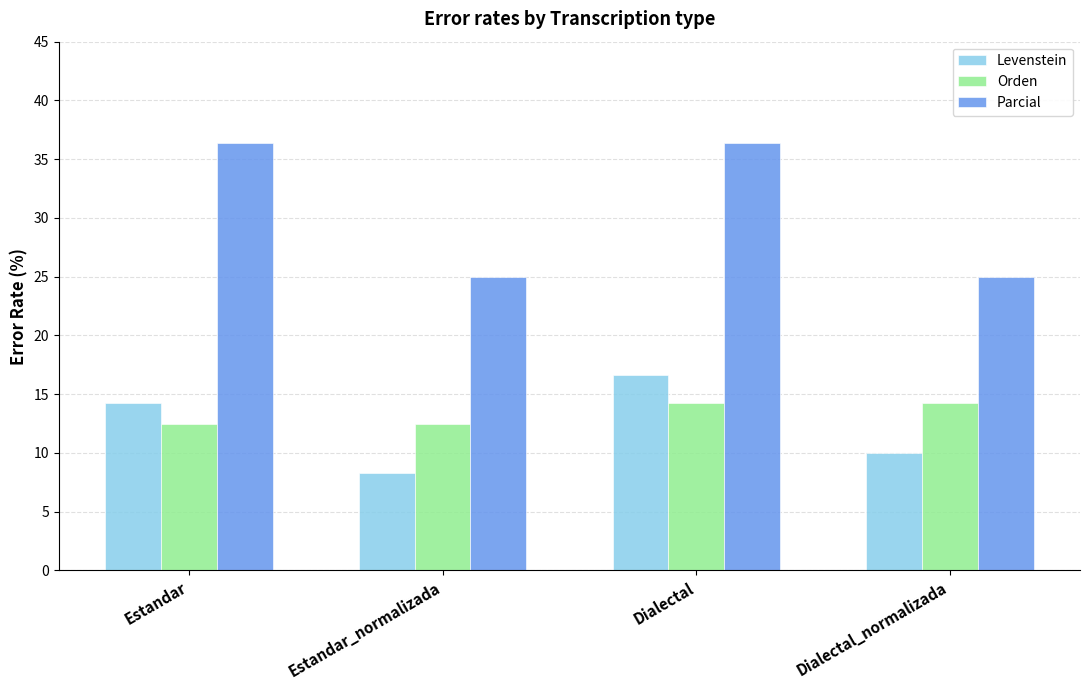

What is the approximate value of Parcial at Dialectal?

36.4